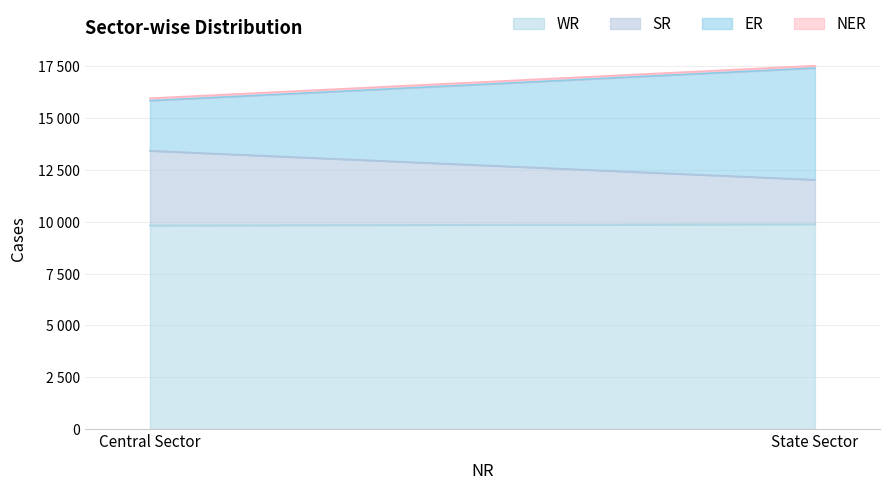

Is it true that WR equals 9820 at Central Sector?

True